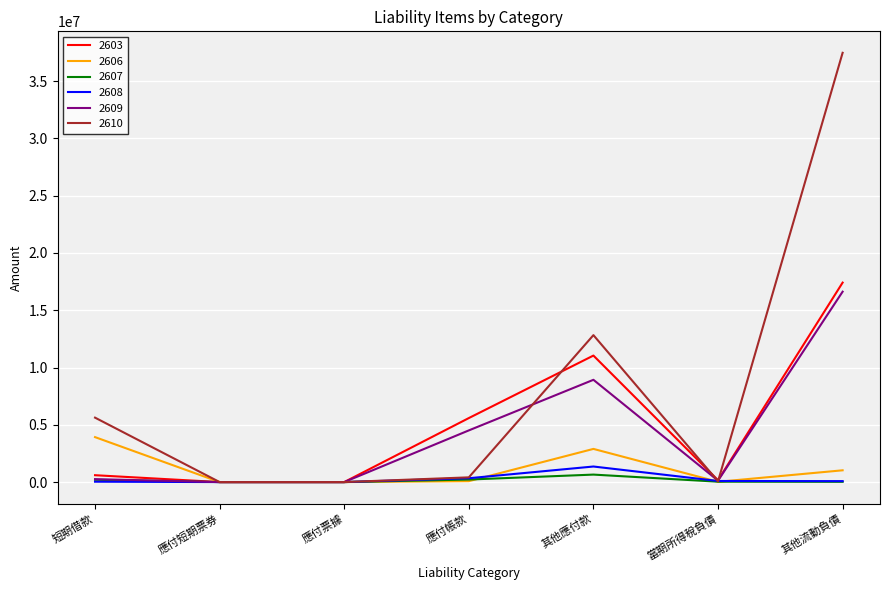

What are all the series names shown in the legend?

2603, 2606, 2607, 2608, 2609, 2610